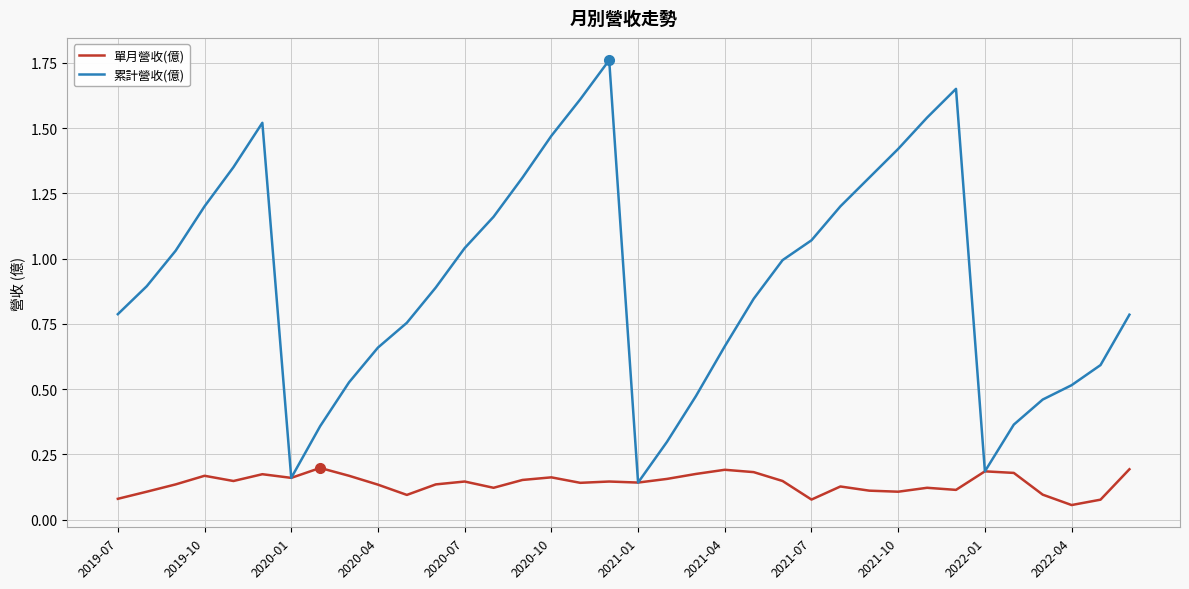

Which series has the largest total across all categories?

累計營收(億)